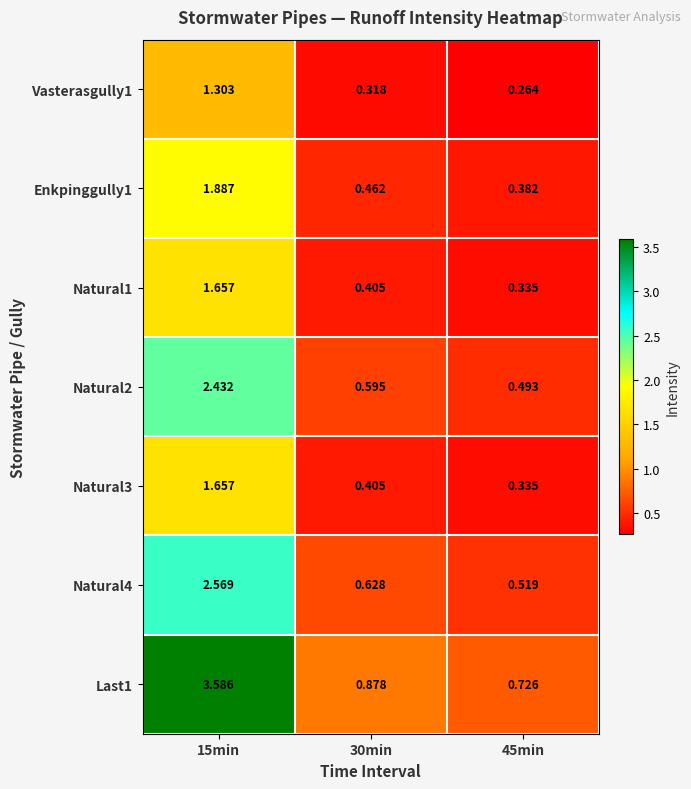

Count the number of categories in the chart.

3